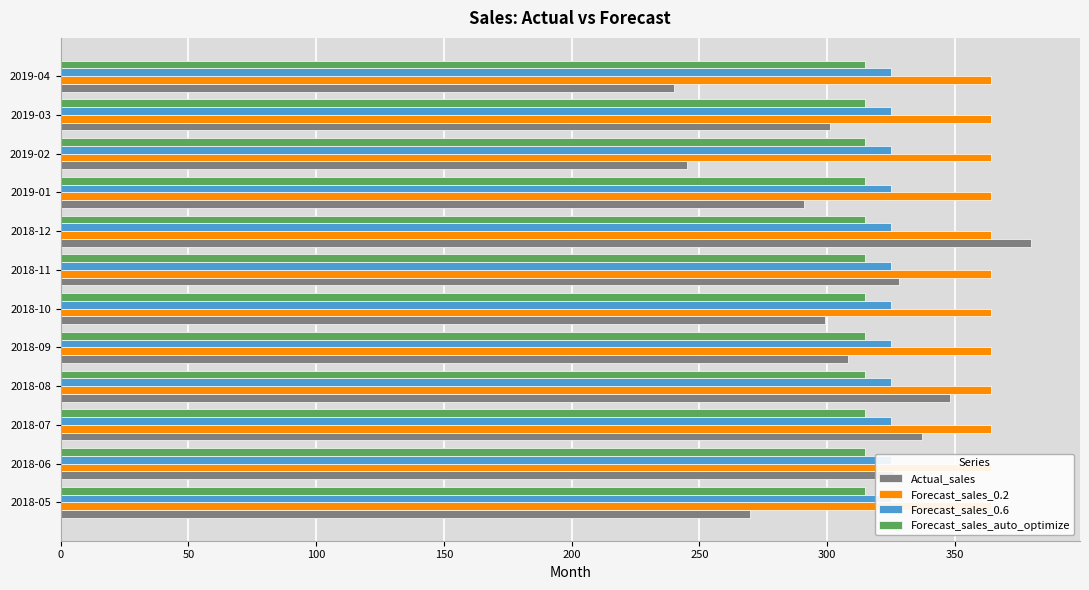

What is the maximum value shown in the chart?

380.0